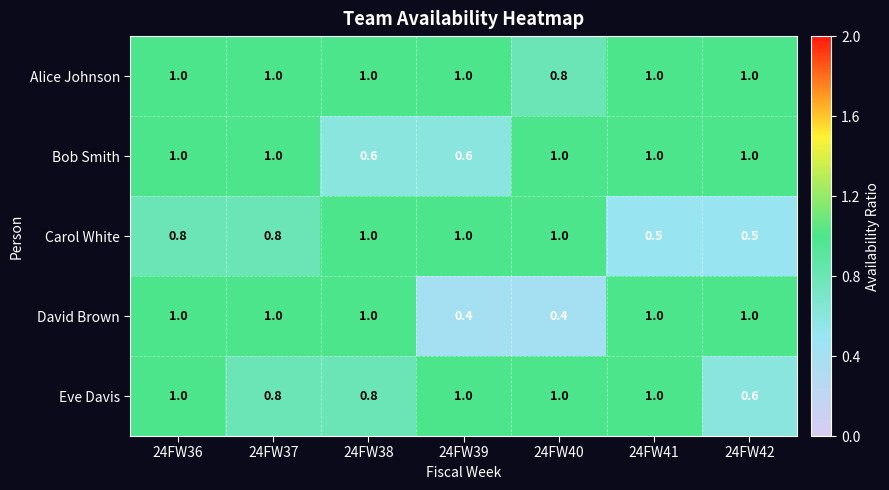

What value does the David Brown series have at 24FW36?

1.0